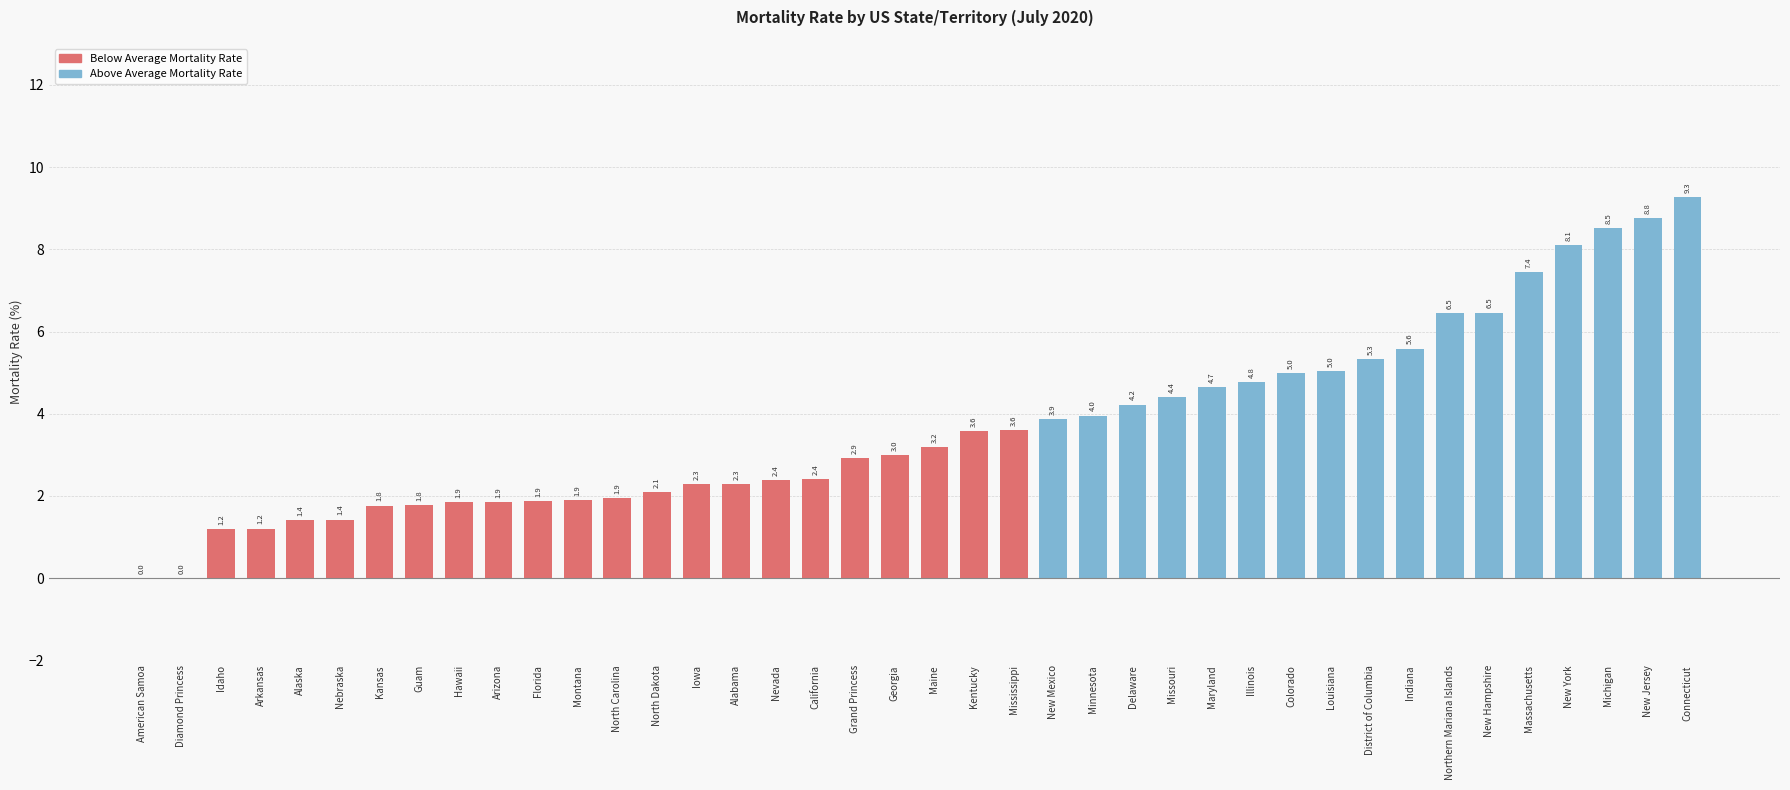

How many data points does each series have?

40